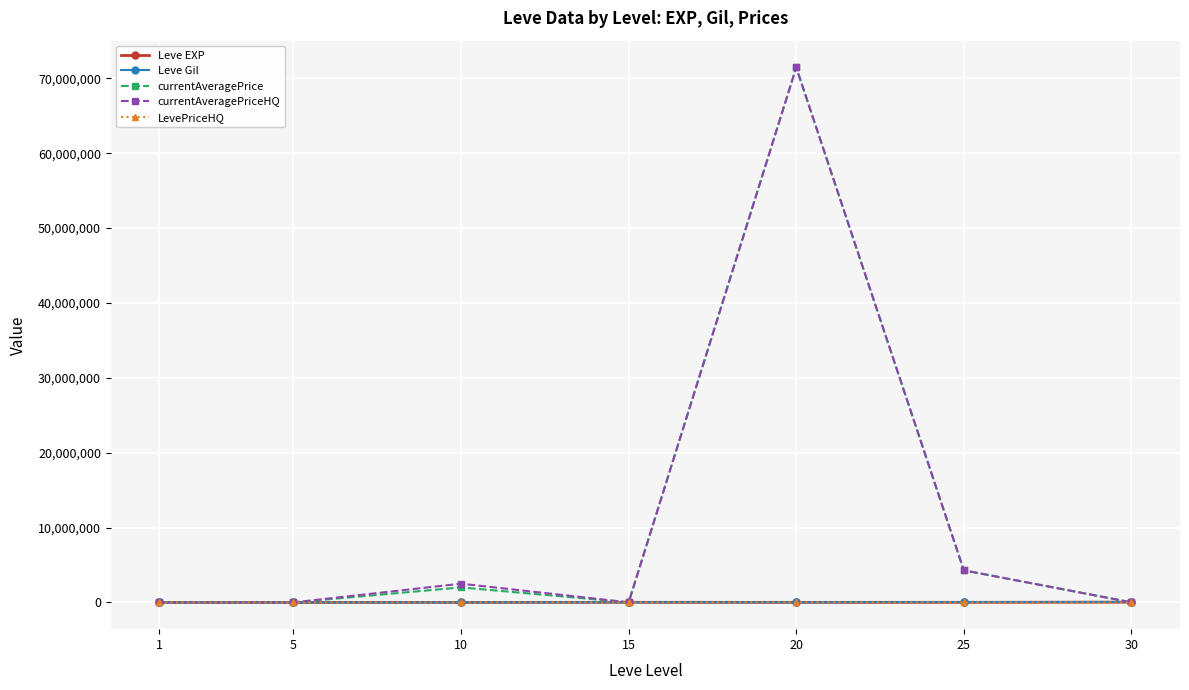

What is the approximate value of Leve Gil at 10, to the nearest 10?

880